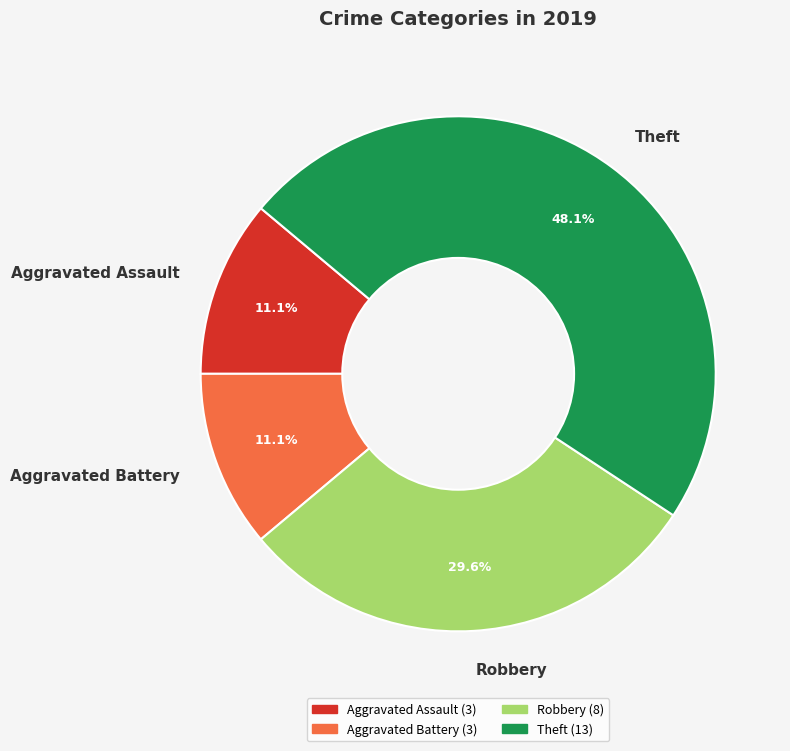

How many segments does this pie chart have?

4